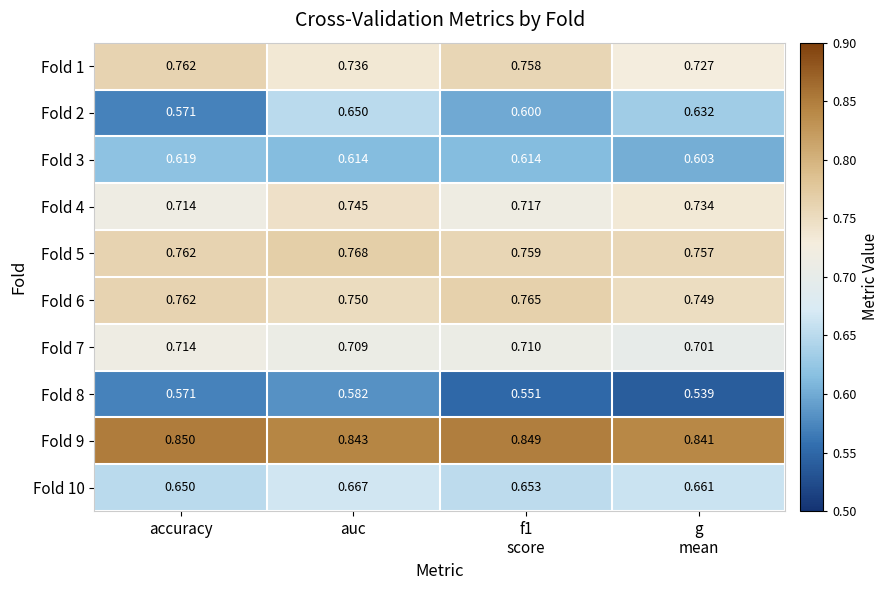

At which label is Fold 10 closest to 0?

accuracy